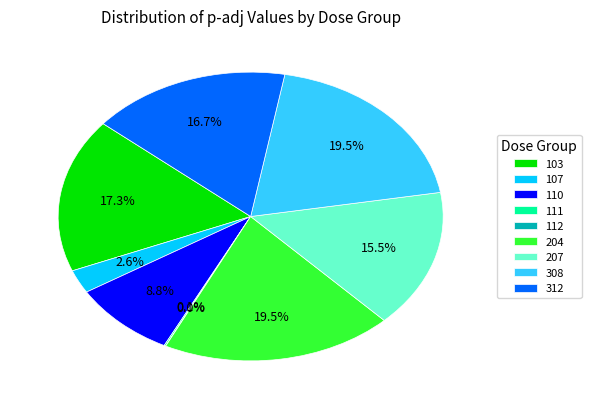

What is the total percentage of 207 and 107?

18.1%